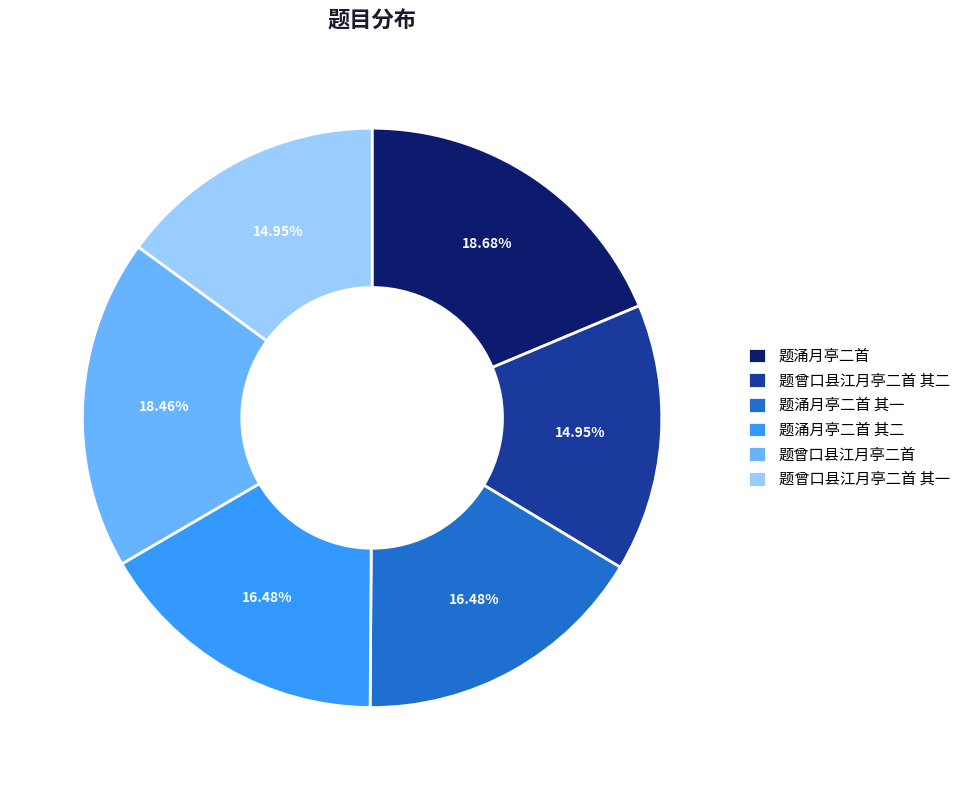

Does any single category account for the majority?

No